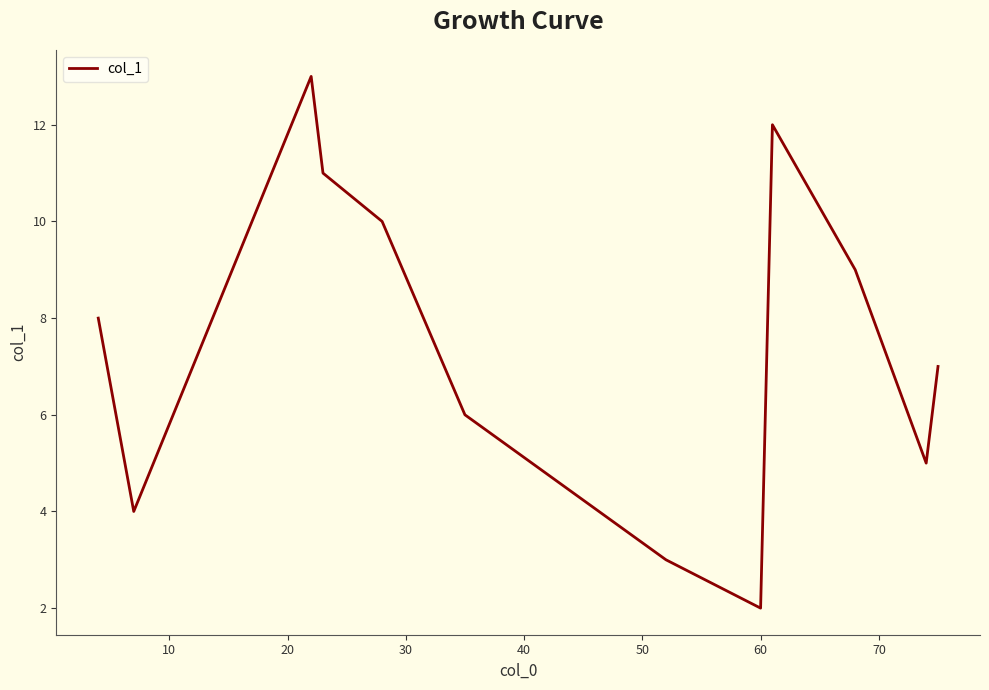

Reading left to right, what are all the values shown in this chart?

8.0	4.0	13.0	11.0	10.0	6.0	3.0	2.0	12.0	9.0	5.0	7.0